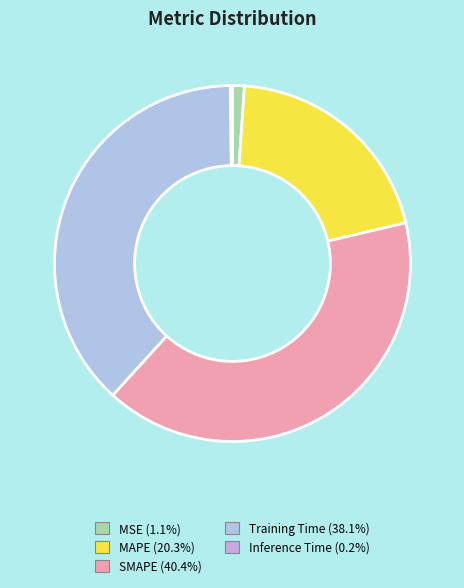

What is the total percentage of MSE and SMAPE?

41.5%